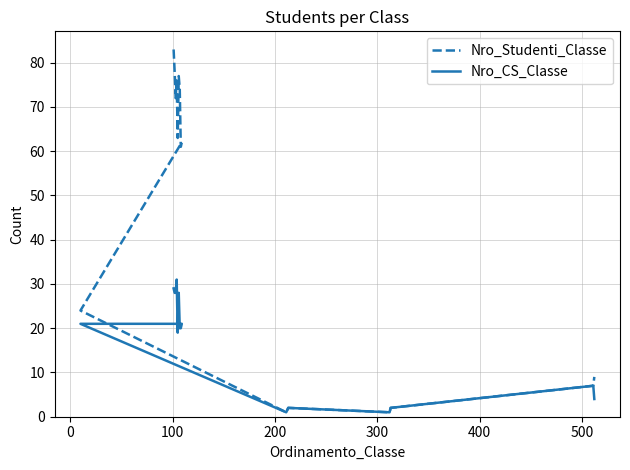

What are all the series names shown in the legend?

Nro_Studenti_Classe, Nro_CS_Classe